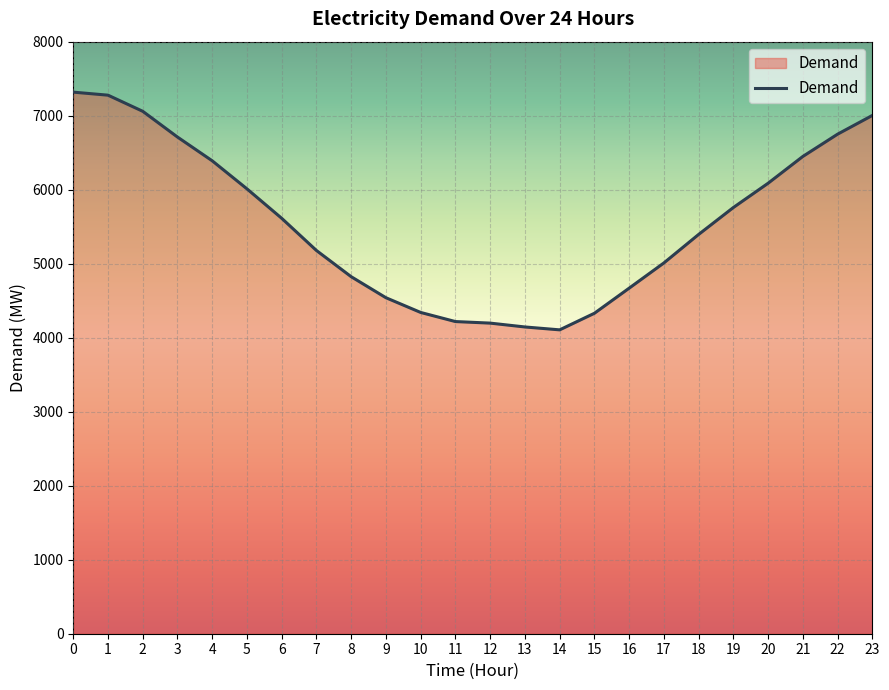

What value does the data have at 17?

5010